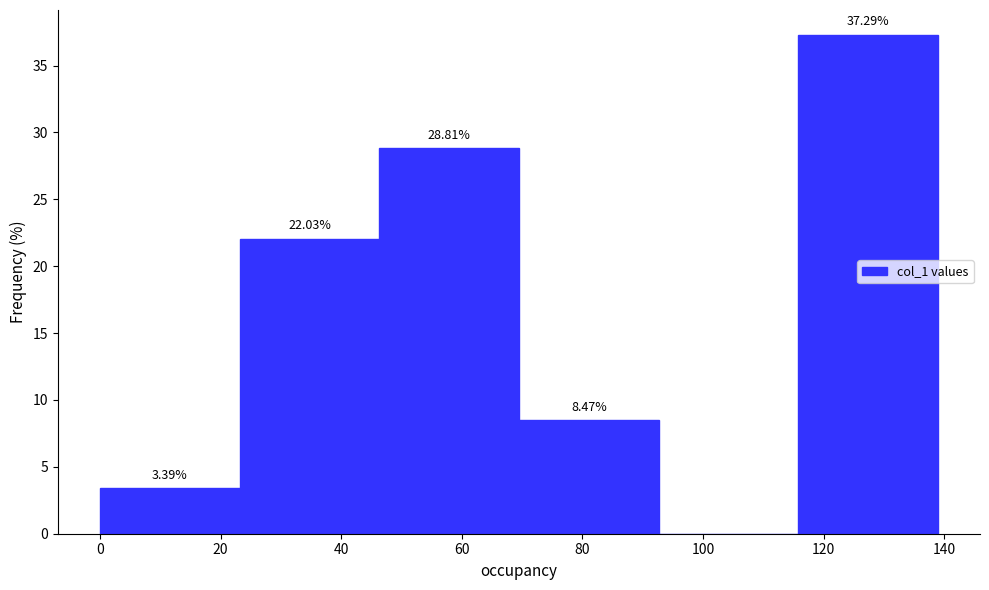

Over which range of the x-axis is the bar tallest?

116 to 140